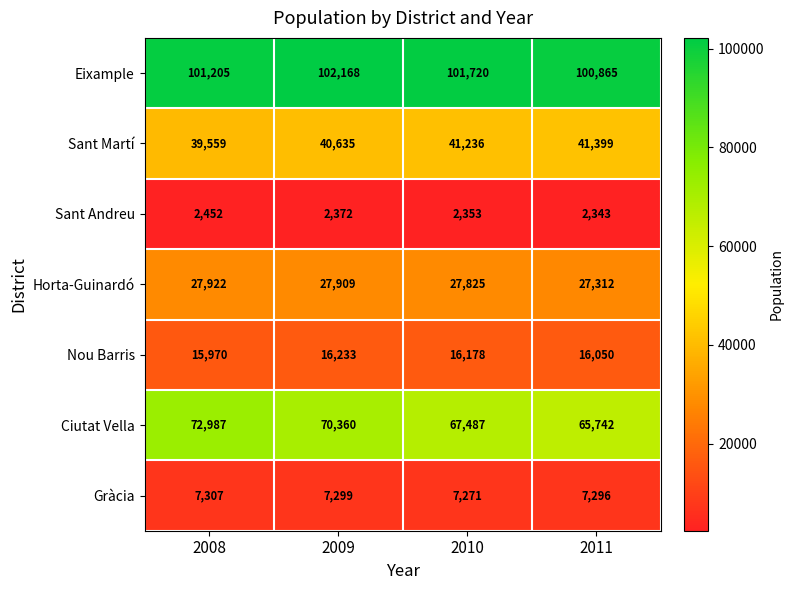

What is the difference between the maximum and minimum values in the Eixample series?

1303